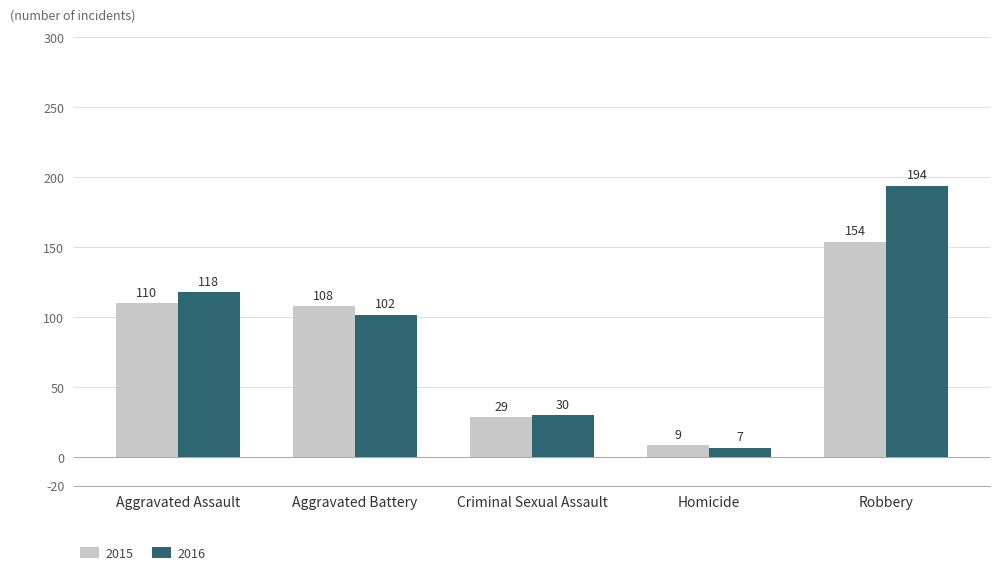

What is the spread (max minus min) of values at Homicide?

2